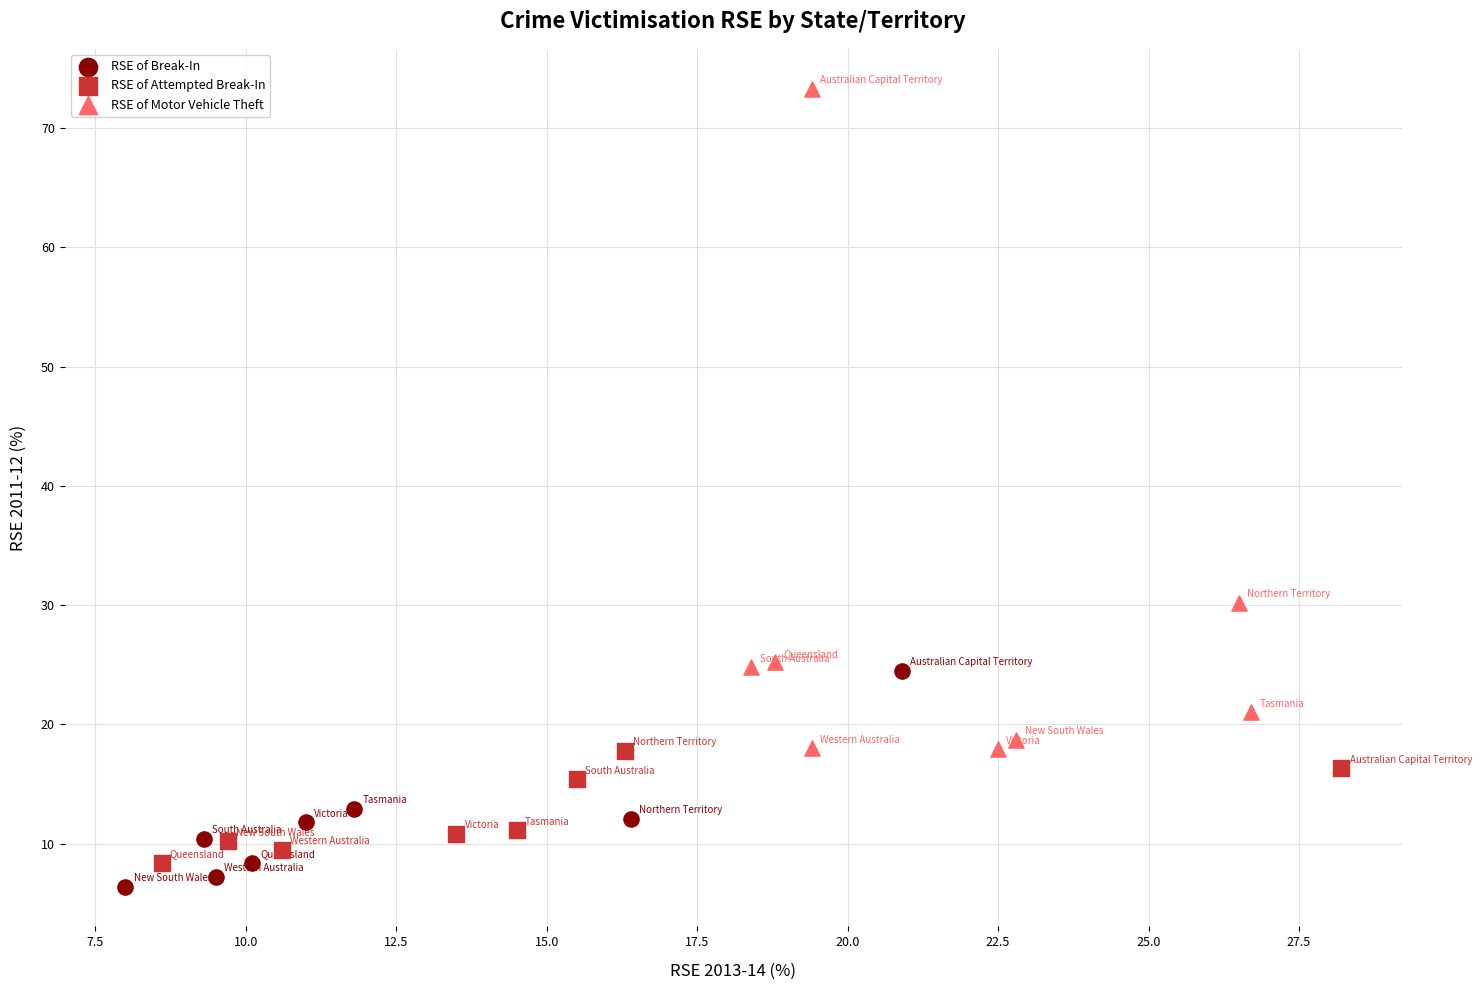

Which series has the widest spread of Y values?

RSE of Motor Vehicle Theft